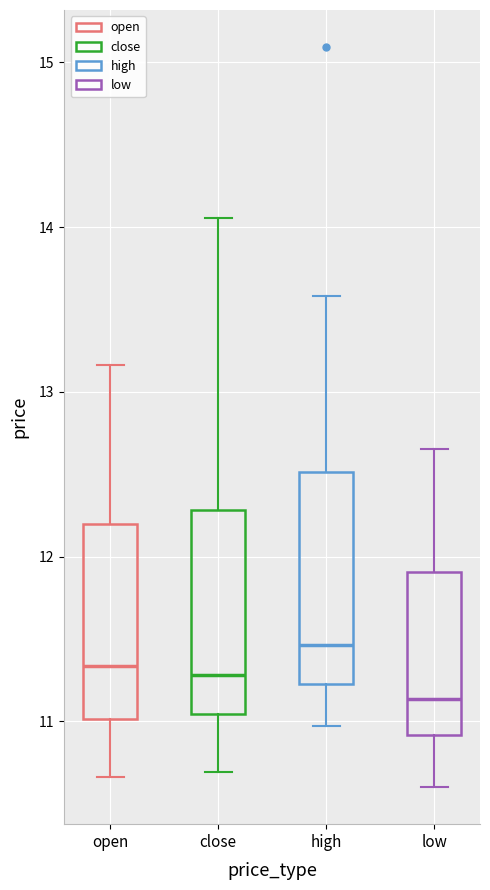

Where is the upper edge of the box for open on the y-axis? The values are not printed on the chart, so give them approximately, as read against the axis.

12.2